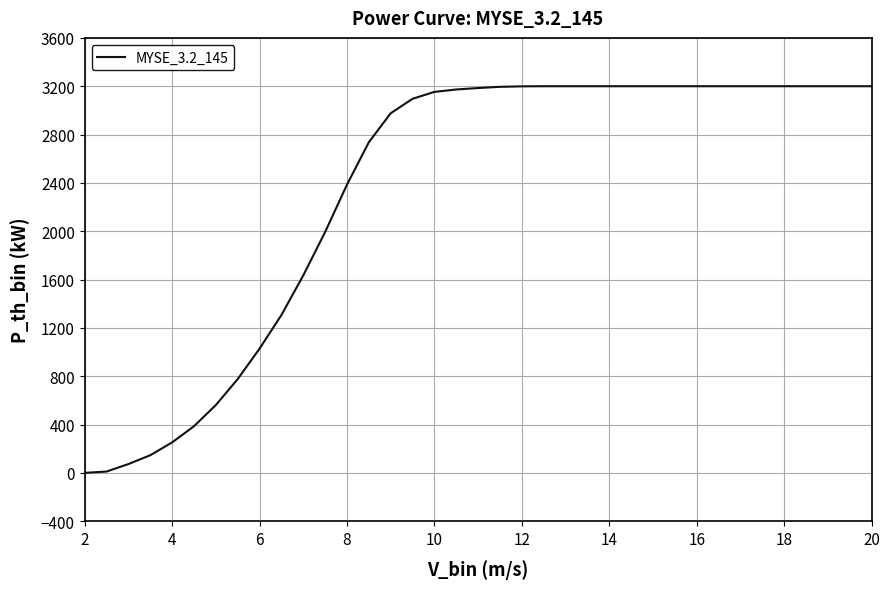

What is the difference between the maximum and minimum values?

3200